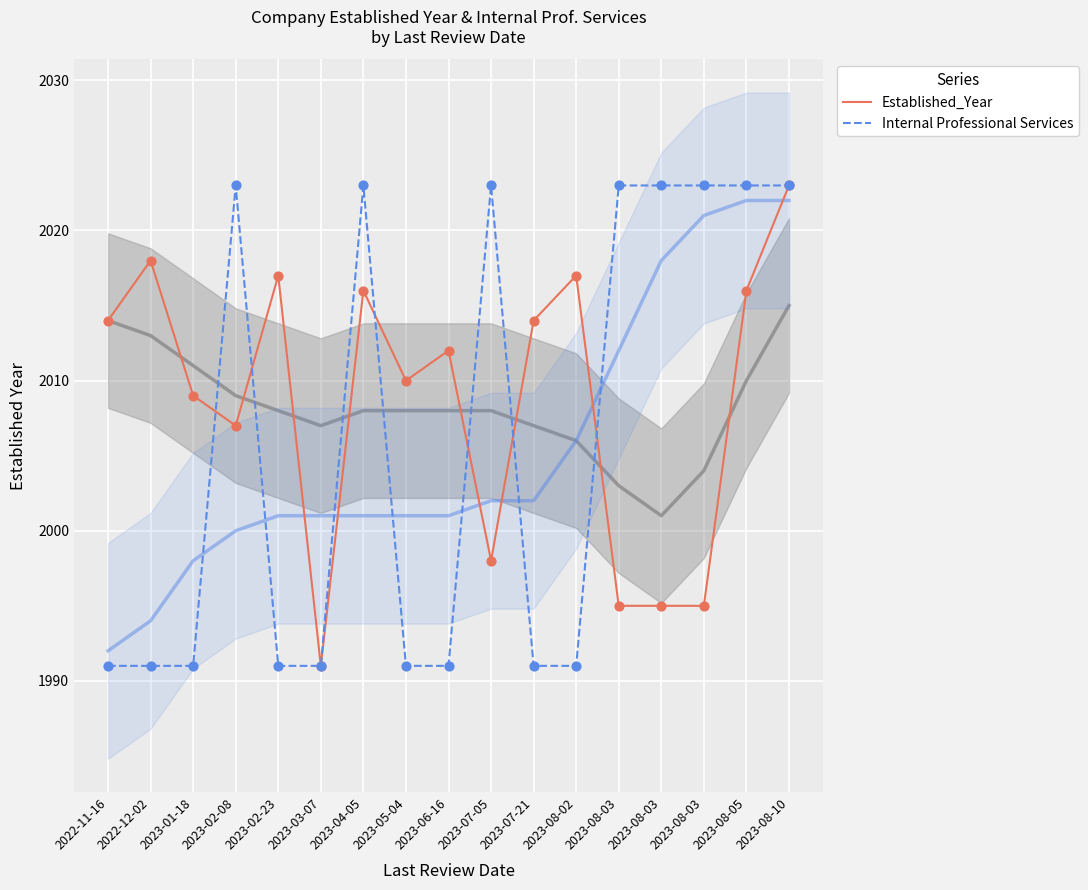

Which series reaches the maximum Y coordinate?

Established_Year